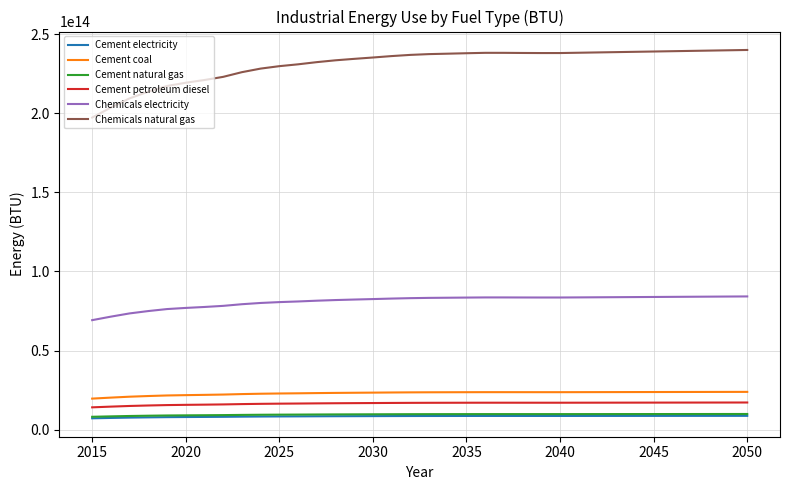

At how many categories does at least one series exceed 13347858226328?

36